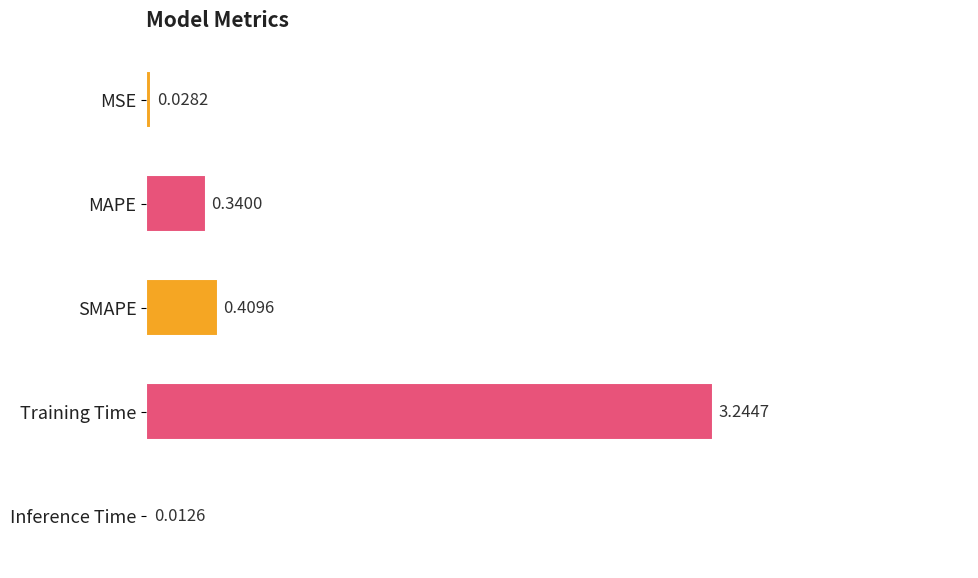

At which category does the chart reach its peak across all series?

Training Time